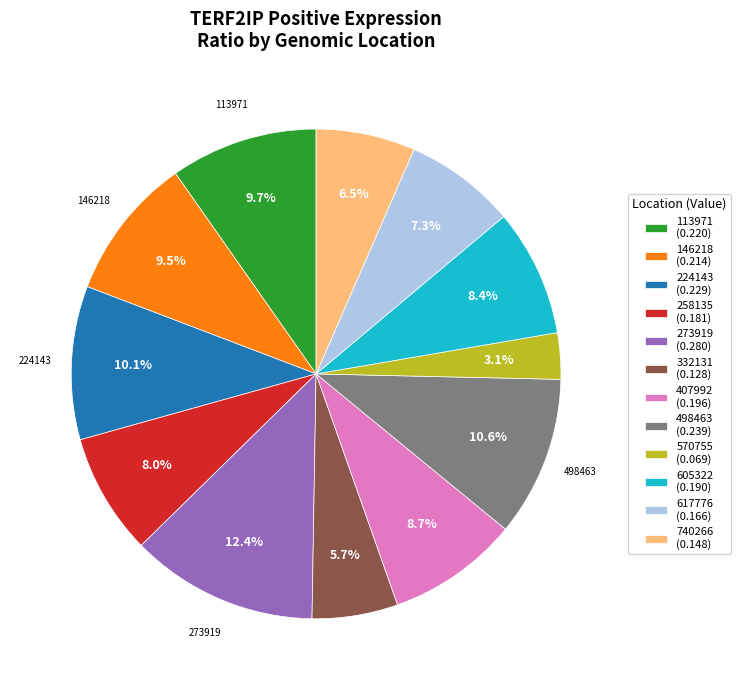

Is there any slice that represents more than half of the pie?

No